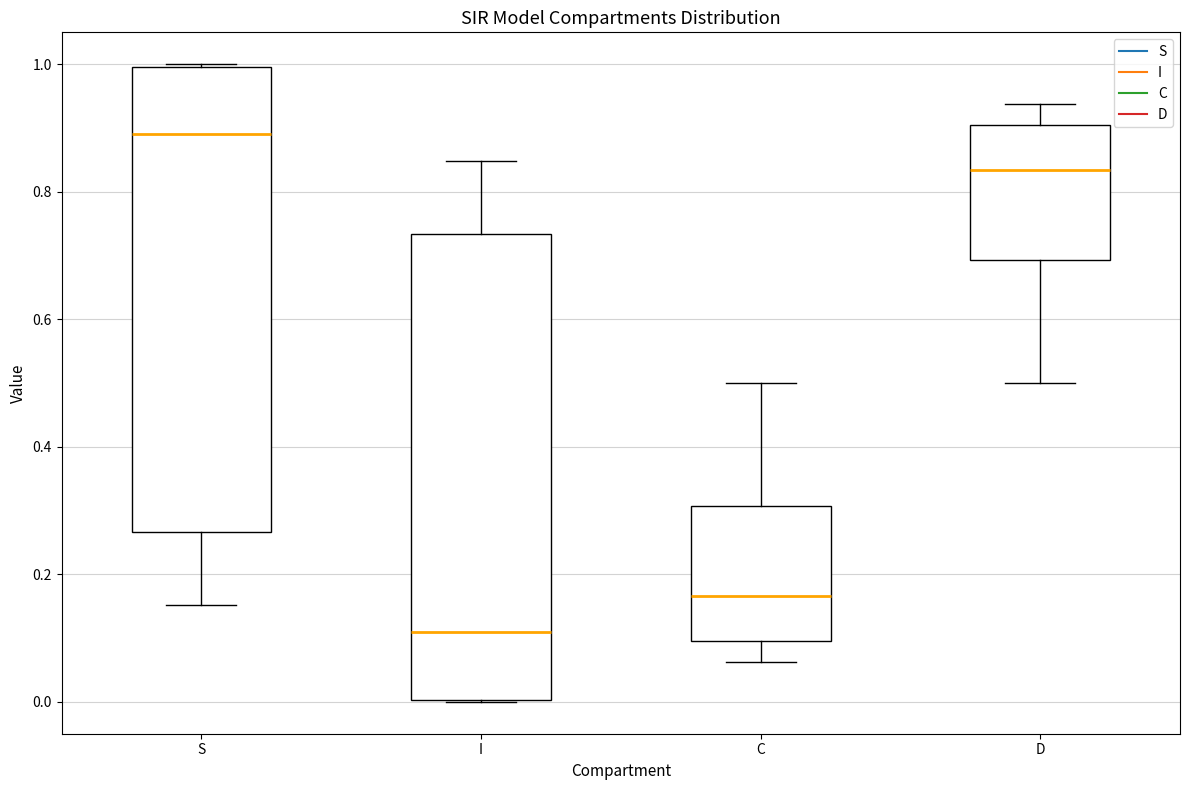

Which box has the highest median line?

S